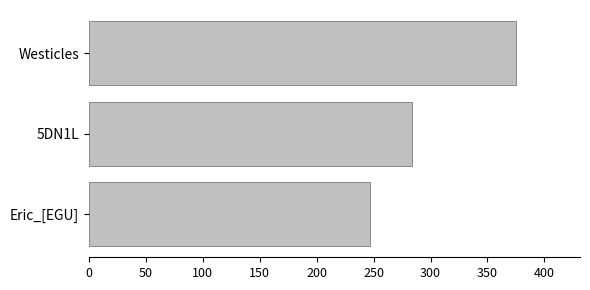

How many values are between 247 and 375?

3